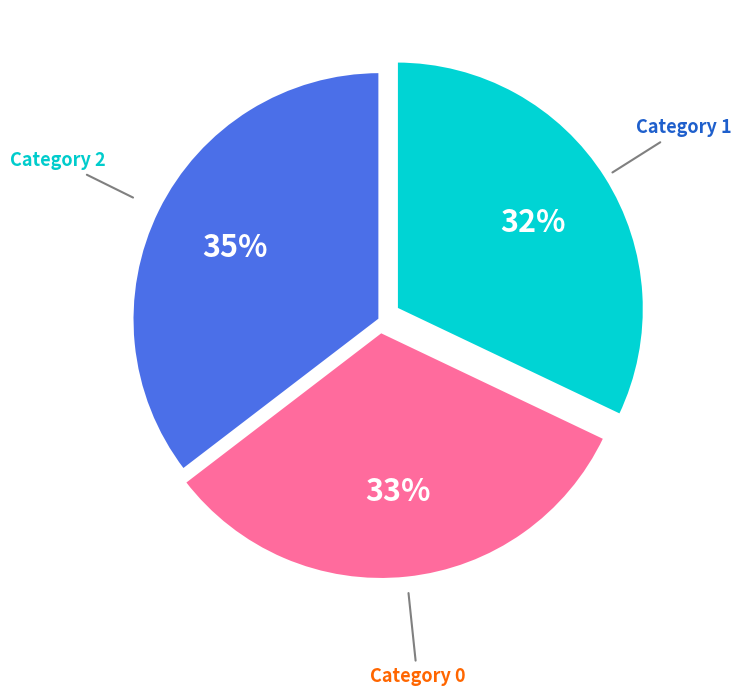

To the nearest percent, what is the average slice percentage?

33%